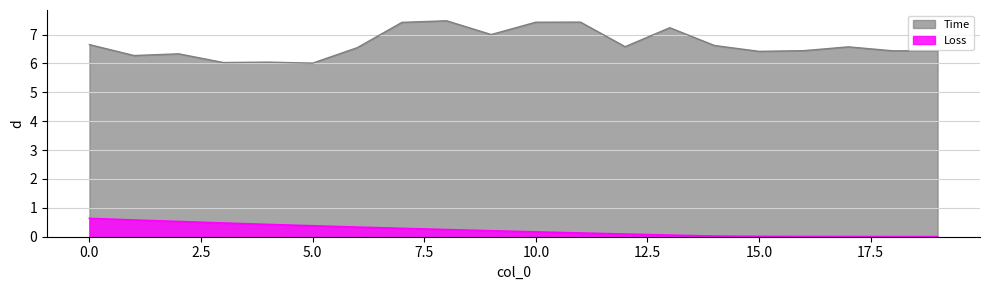

Rank the series at 17 from highest to lowest value.

Time, Loss